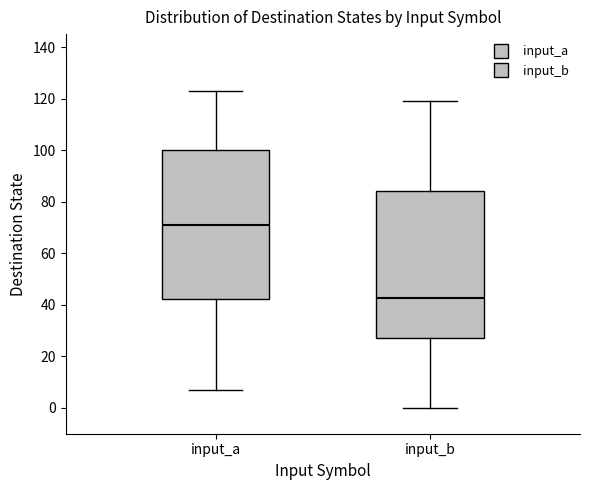

Which box's median line is the highest?

input_a